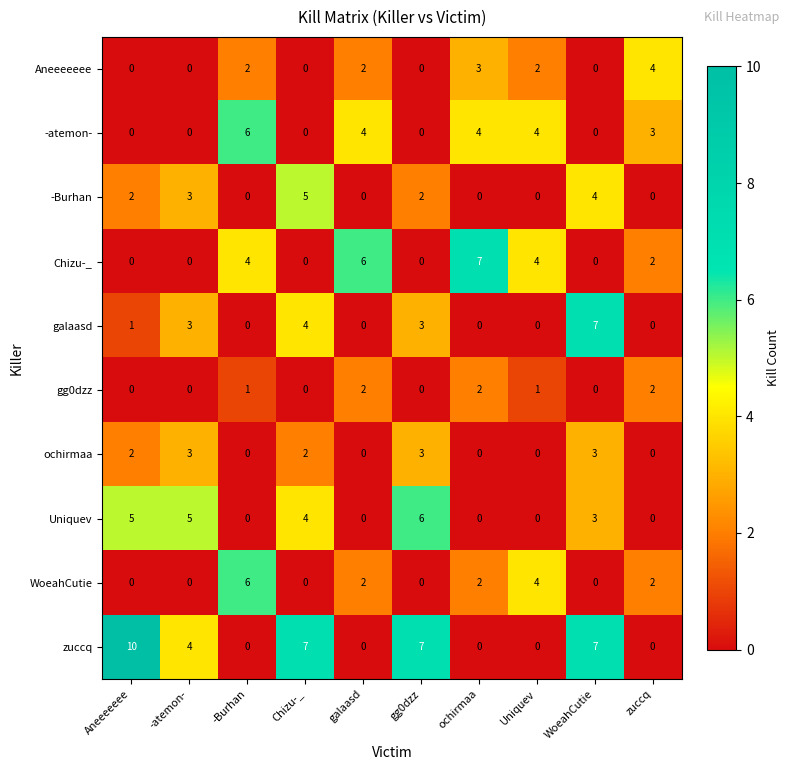

The Aneeeeeee series shows -2 at gg0dzz. True or false?

False